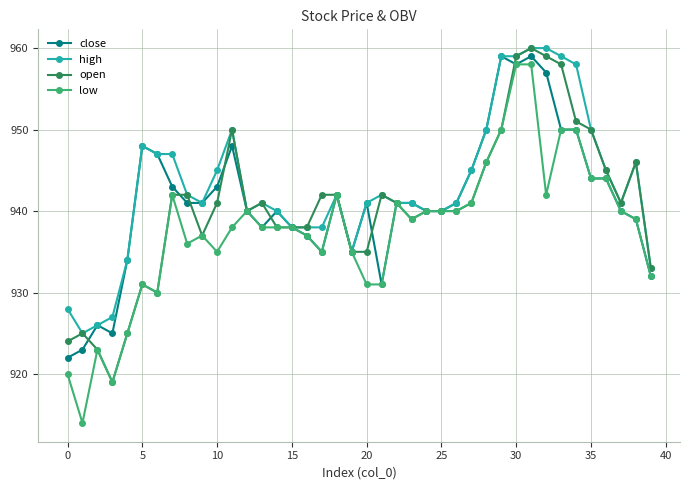

True or false: close has more than 1 points higher than both neighbors.

True